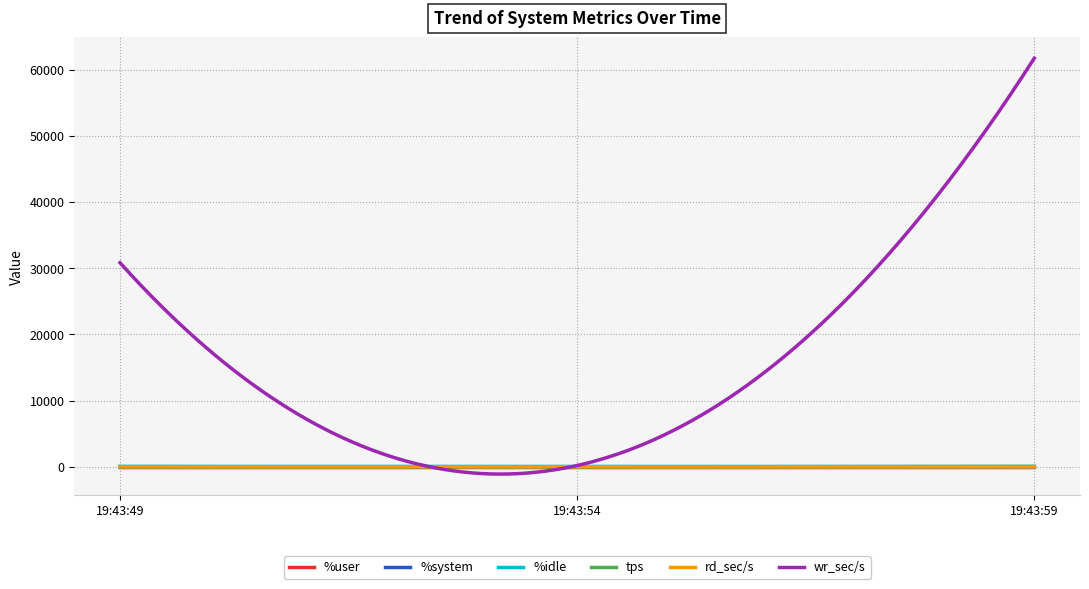

Which series has the largest range (max minus min)?

wr_sec/s